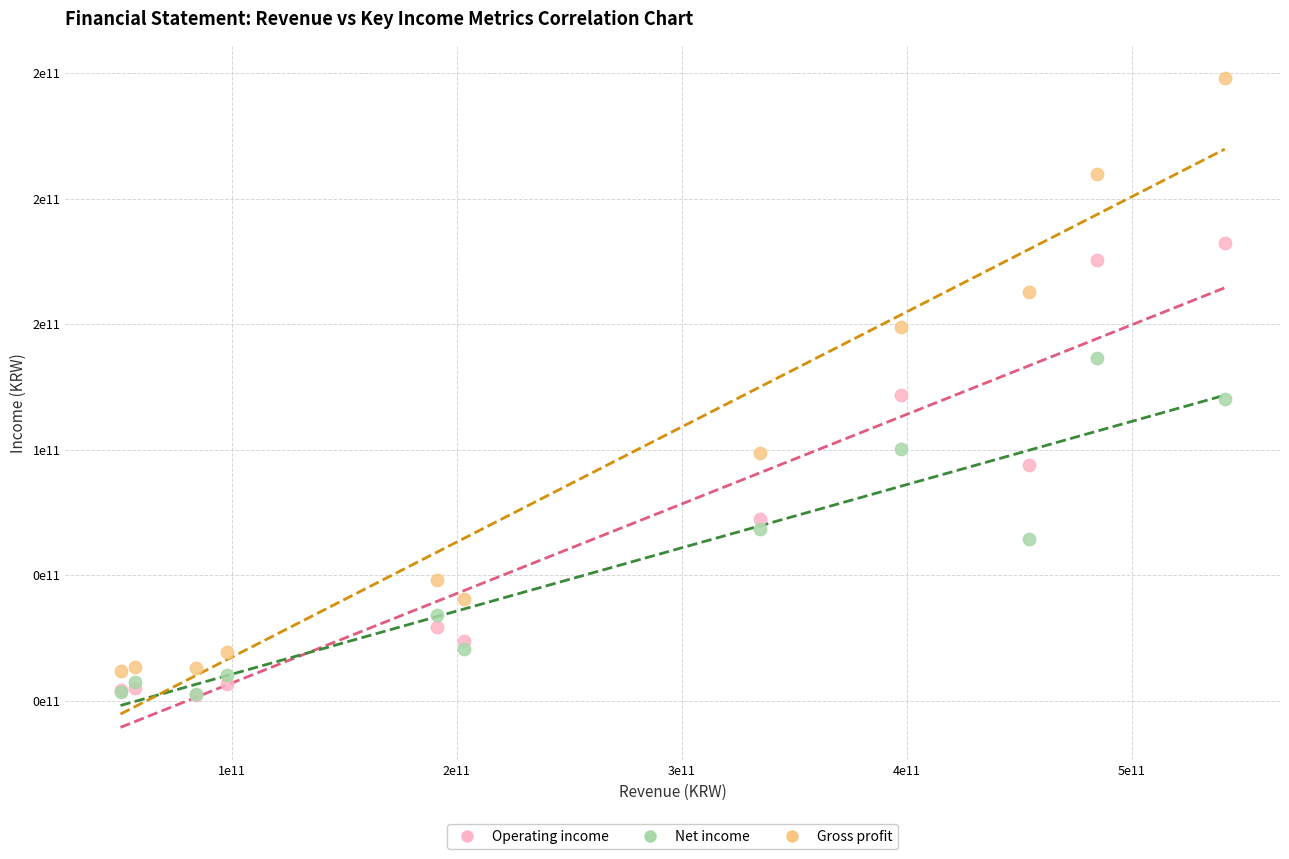

What are all the series names shown in the legend?

Operating income, Net income, Gross profit